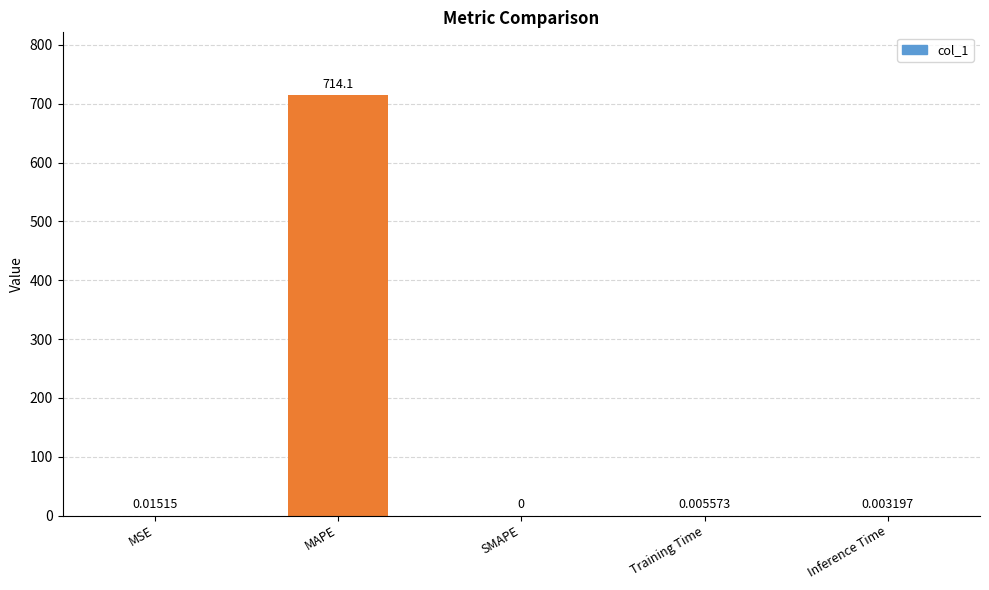

Count the number of values greater than 0.

4